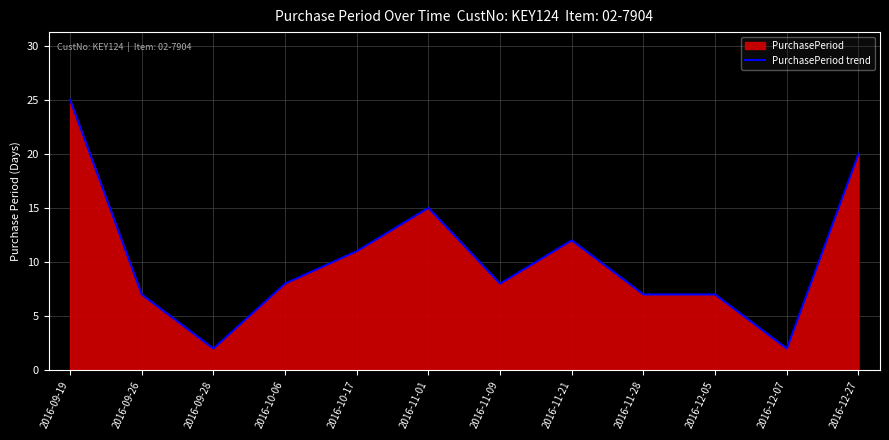

What is the average value?

10